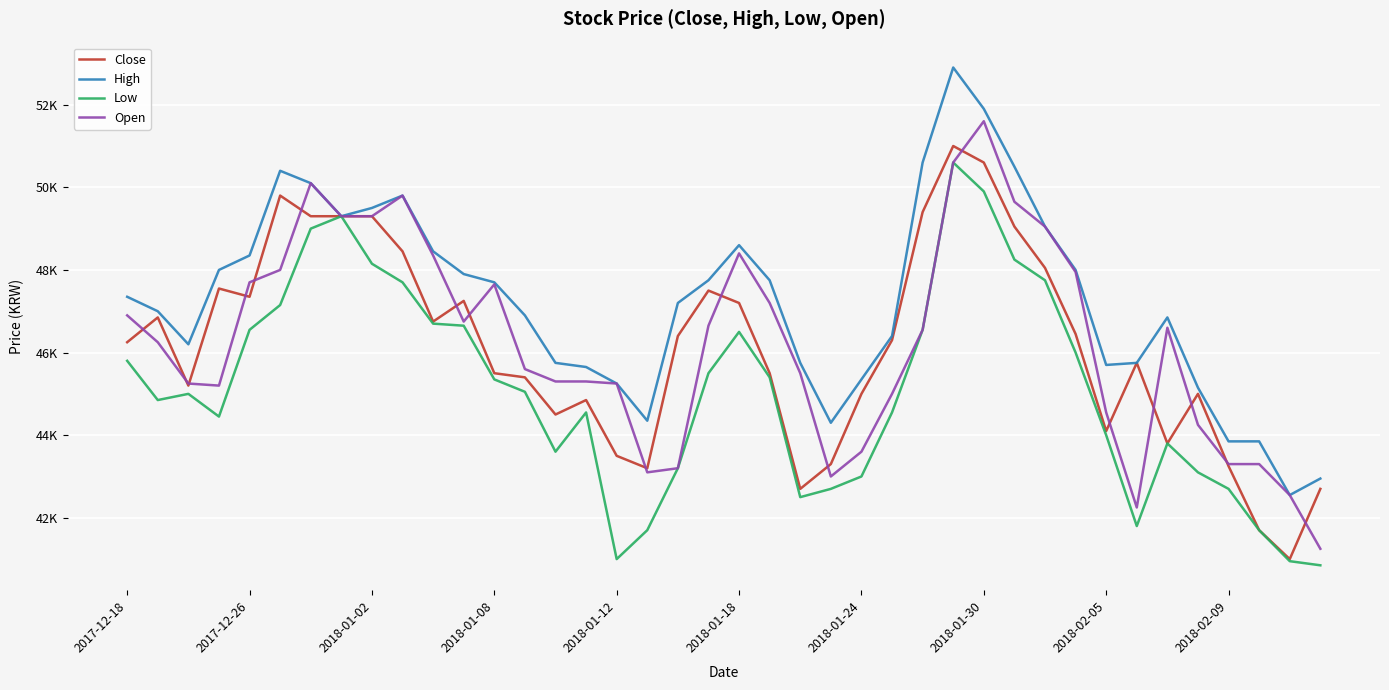

Does the chart have visible grid lines?

Yes